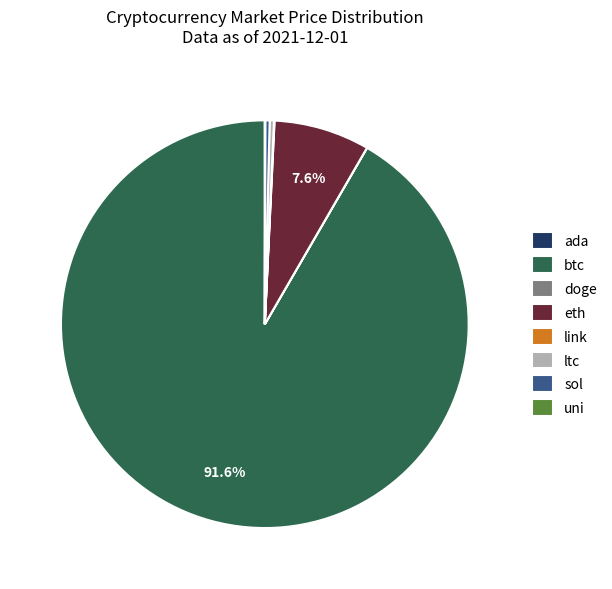

Is the sum of ltc and sol greater than half?

No